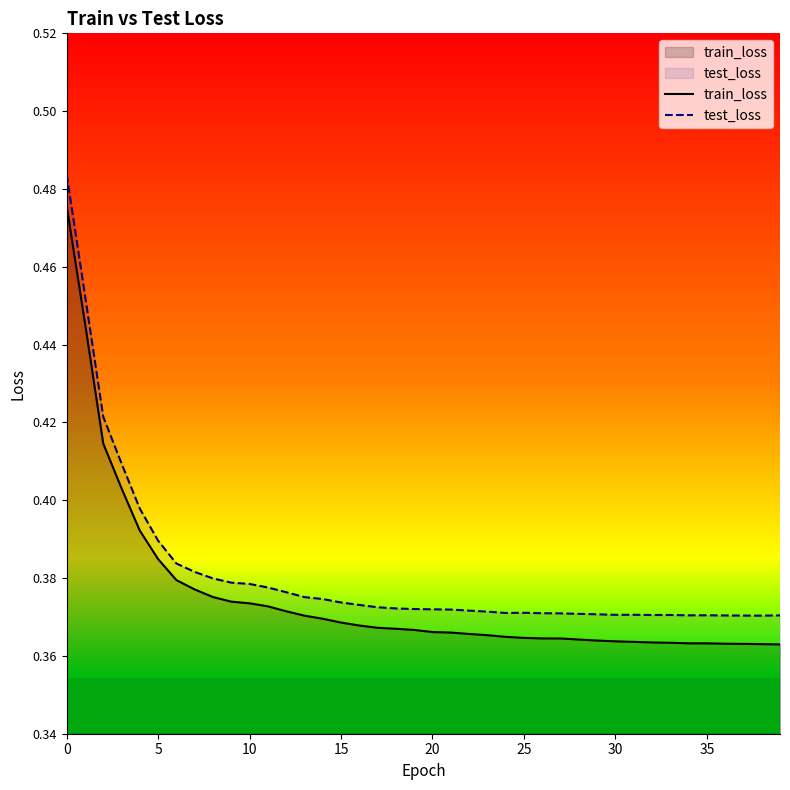

How many interior local peaks does the test_loss series have?

4